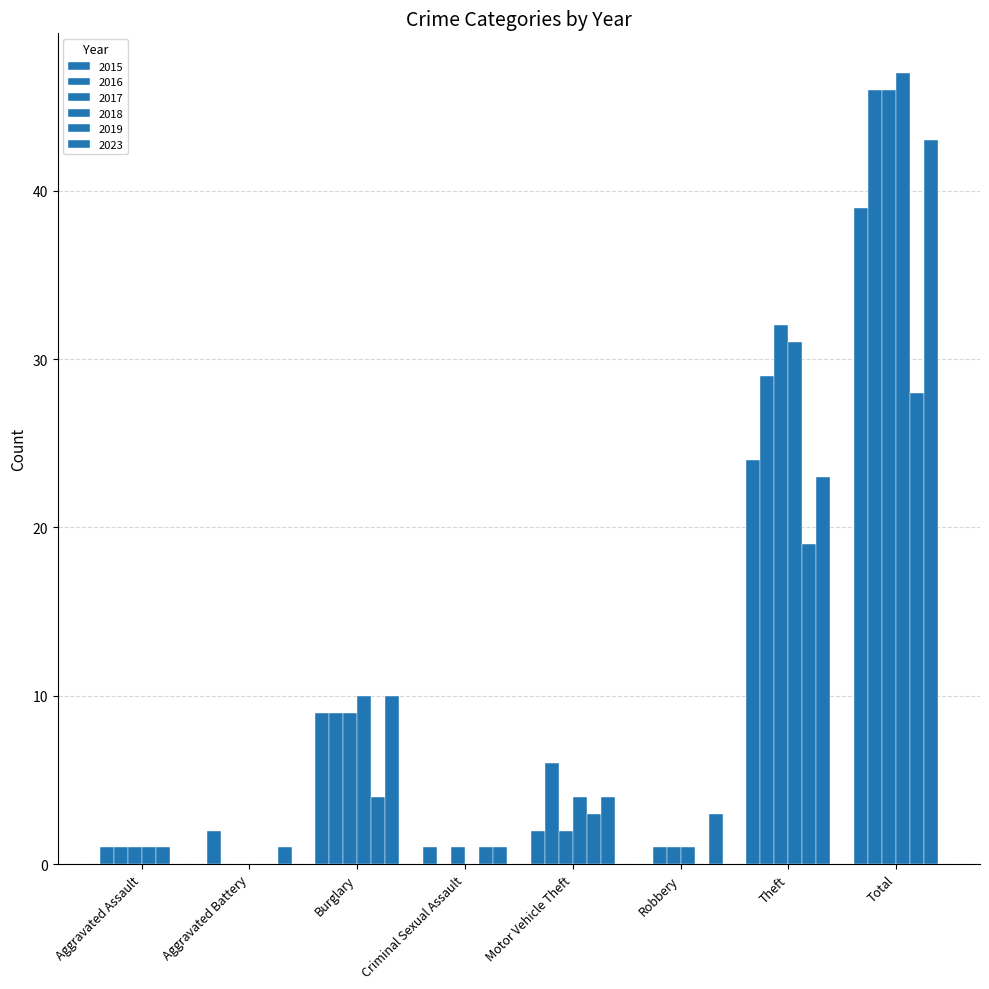

How many data points does each series have?

8